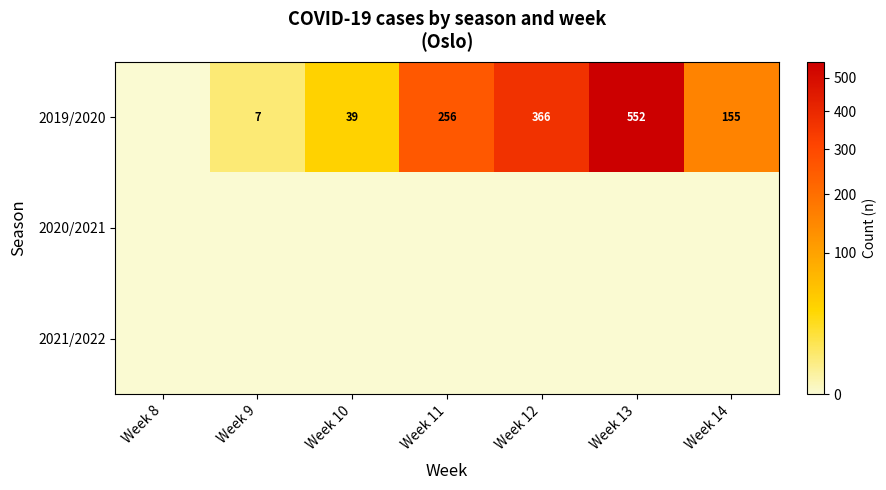

What is the sum of the 2019/2020 values at Week 10 and Week 13?

591